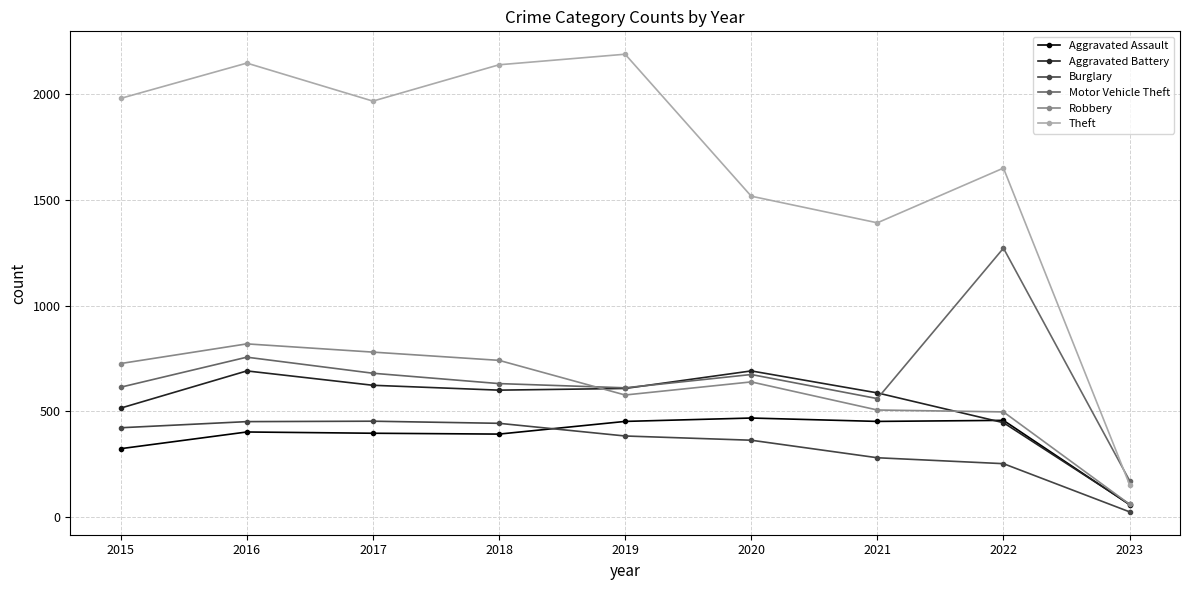

How many distinct data groups are displayed?

6